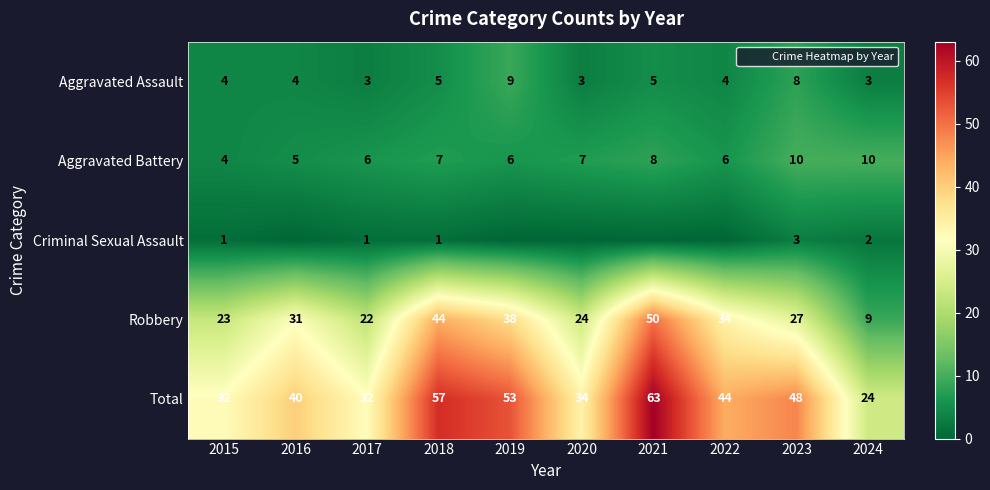

Where does the Total series first go above 44?

2018